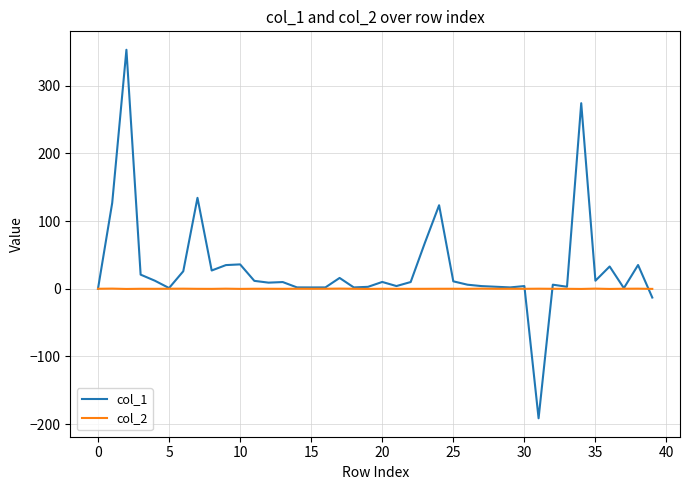

Which series has the largest range (max minus min)?

col_1